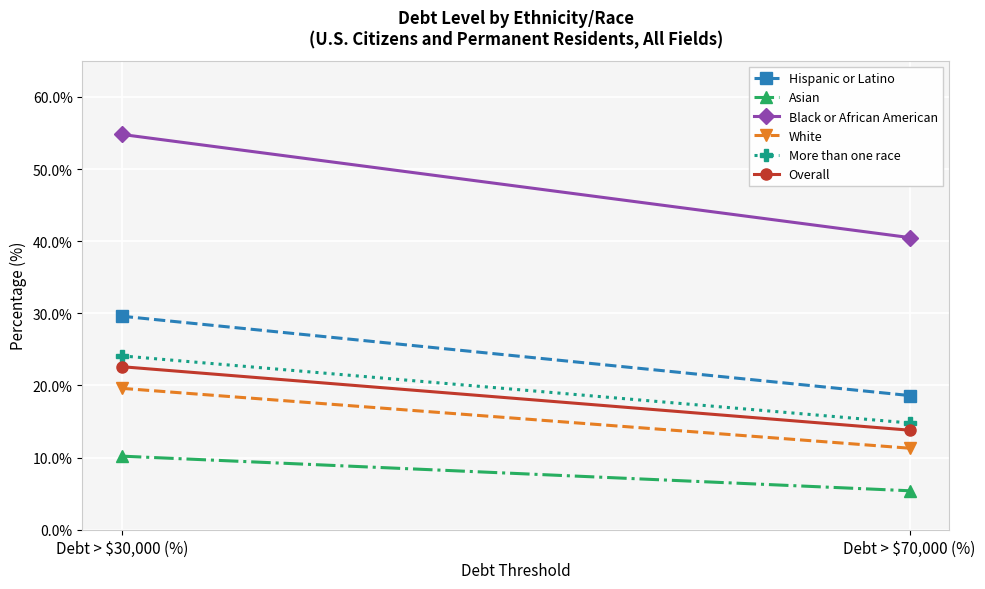

Reading left to right, what are all the values shown in this chart?

Hispanic or Latino: Debt > $30,000 (%)=29.6	Debt > $70,000 (%)=18.6
Asian: Debt > $30,000 (%)=10.2	Debt > $70,000 (%)=5.4
Black or African American: Debt > $30,000 (%)=54.8	Debt > $70,000 (%)=40.5
White: Debt > $30,000 (%)=19.6	Debt > $70,000 (%)=11.3
More than one race: Debt > $30,000 (%)=24.1	Debt > $70,000 (%)=14.8
Overall: Debt > $30,000 (%)=22.6	Debt > $70,000 (%)=13.8